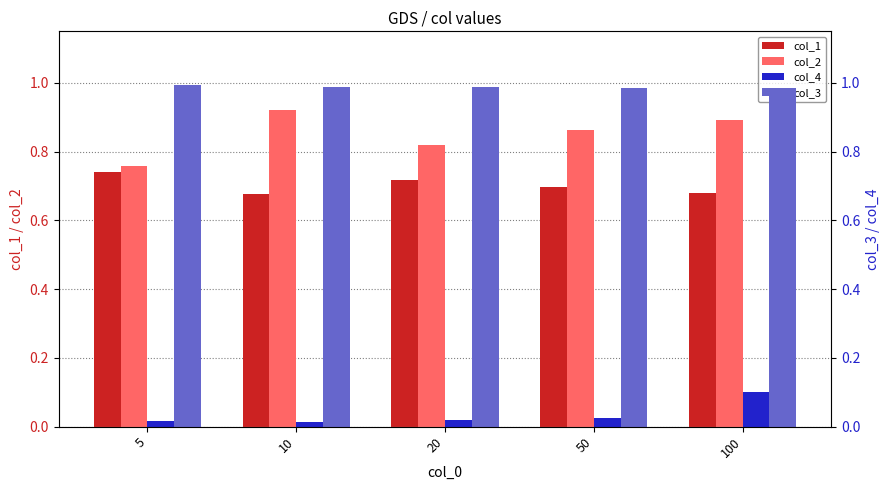

Reading left to right, what are all the values shown in this chart?

col_1: 5=0.7	10=0.7	20=0.7	50=0.7	100=0.7
col_2: 5=0.8	10=0.9	20=0.8	50=0.9	100=0.9
col_4: 5=0.0	10=0.0	20=0.0	50=0.0	100=0.1
col_3: 5=1.0	10=1.0	20=1.0	50=1.0	100=1.0